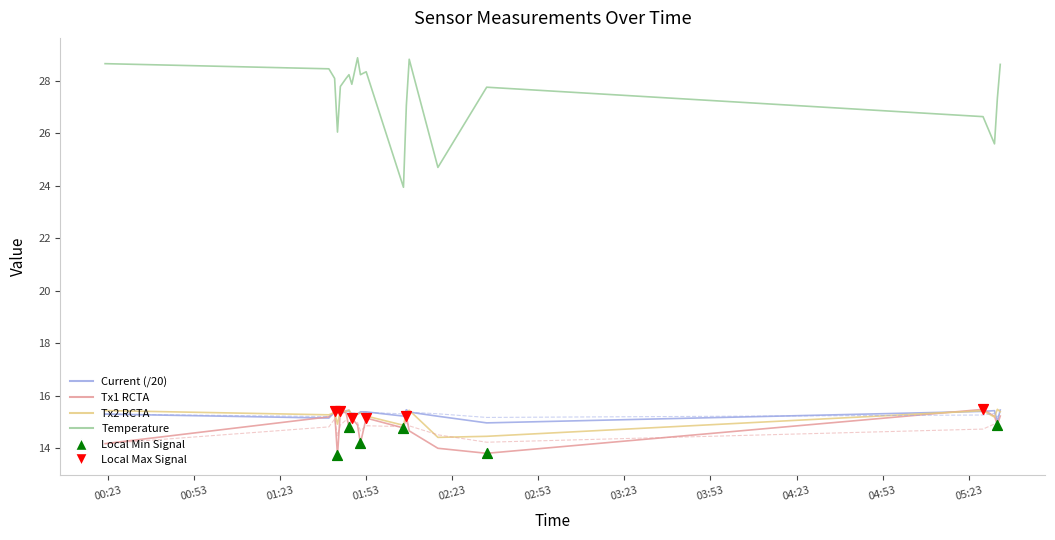

Is the value of Temperature at 05:23 greater than the value of Current (/20) at 03:53?

Yes